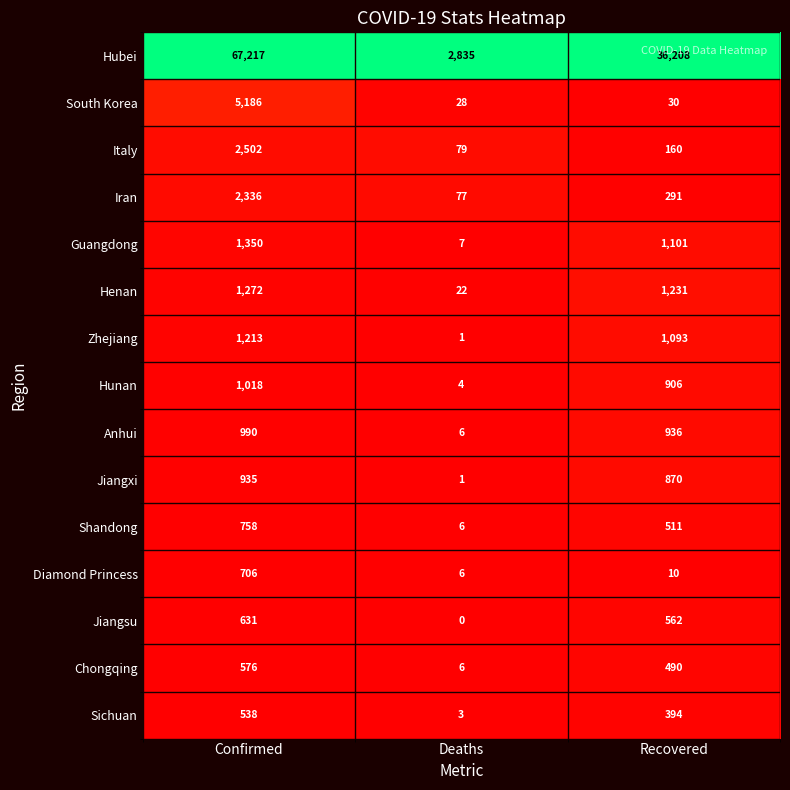

Is it true that Hubei equals 2835 at Deaths?

True